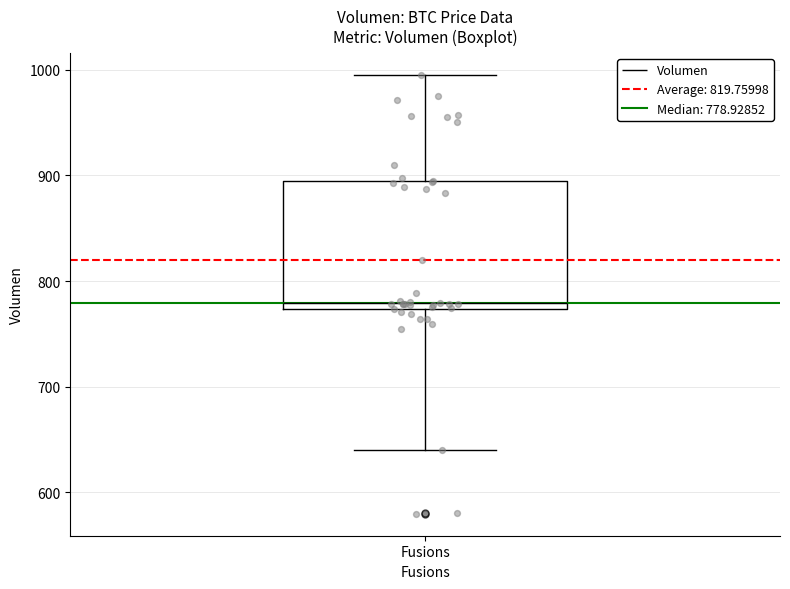

Where does the lower whisker of the box for Fusions end on the y-axis? The values are not printed on the chart, so give them approximately, as read against the axis.

640